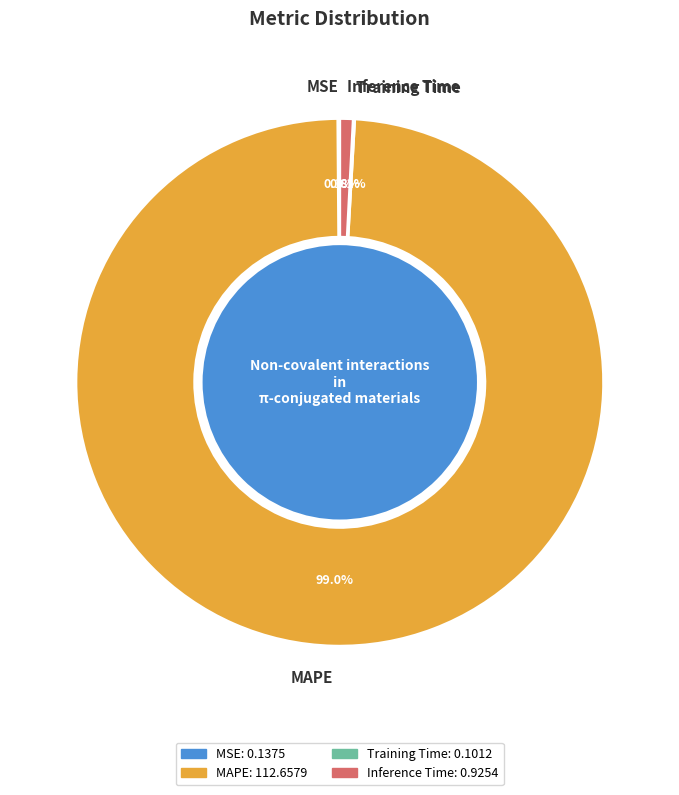

Which slice represents more than half of the pie?

MAPE